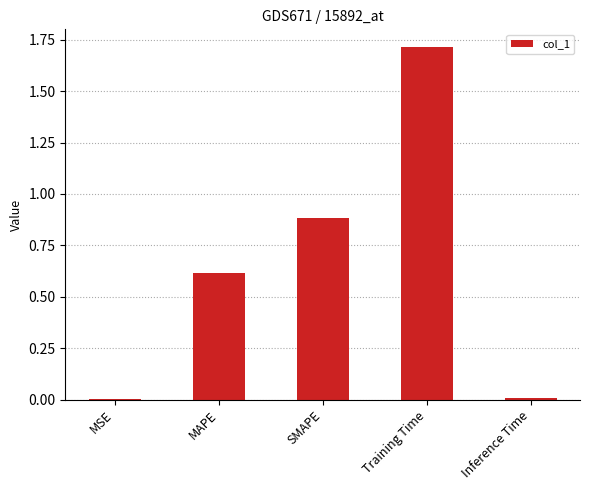

What is the change in value from MAPE to SMAPE?

+0.3